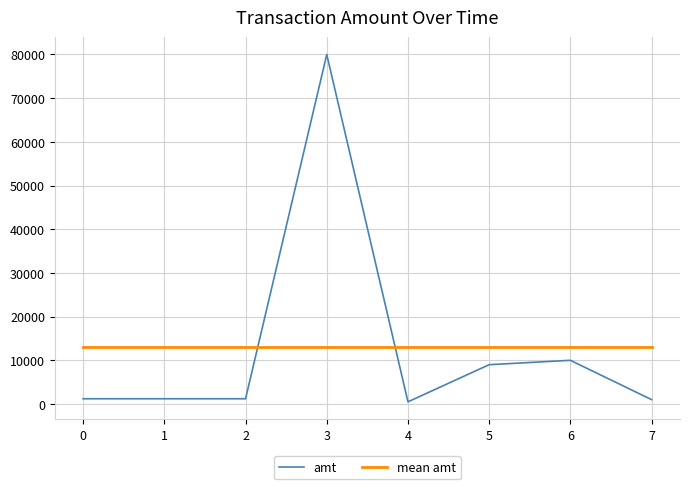

What value does the mean amt series have at 2?

13012.5